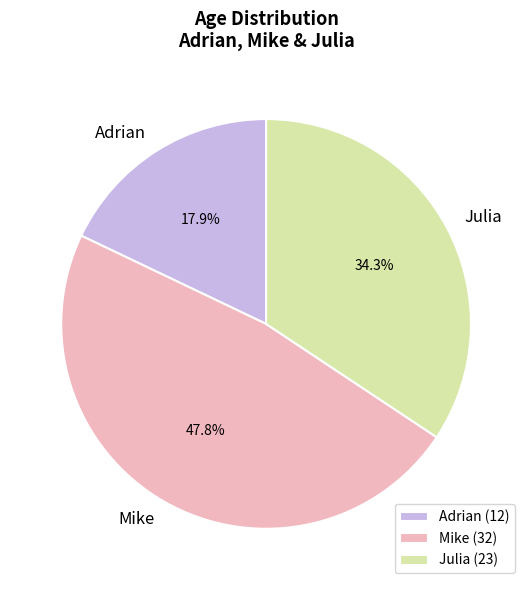

What percentage is the Mike slice, to the nearest percent?

48%